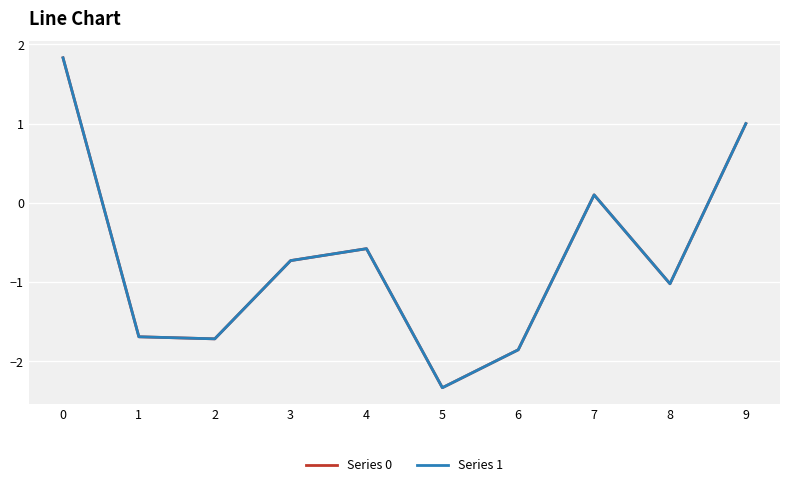

Does the chart have visible grid lines?

Yes